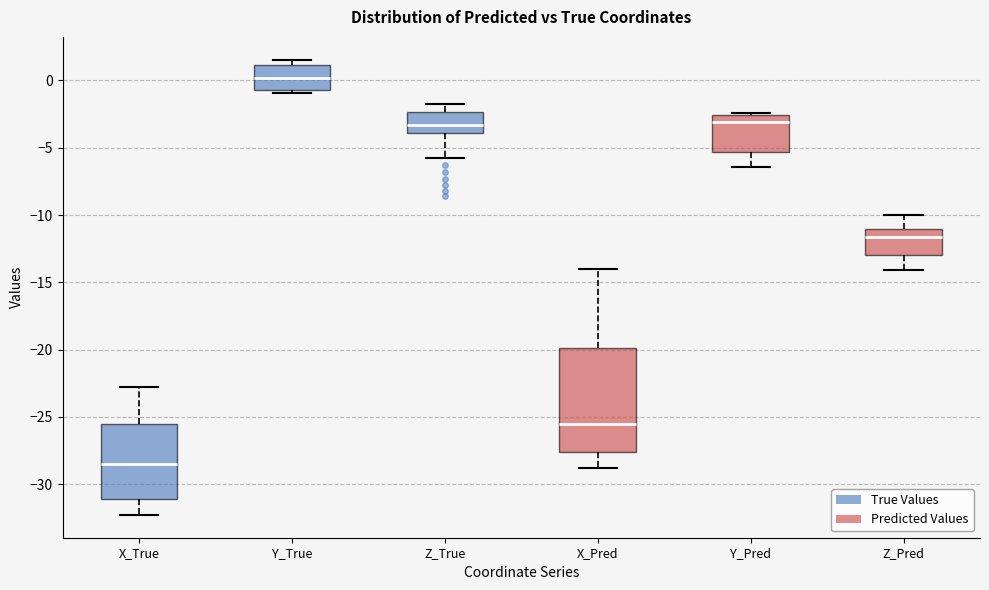

Reading left to right, transcribe this box plot: for each box, give where its median line is, the range the box spans, and where its two whiskers end, as read against the y-axis. The values are not printed on the chart, so give them approximately, as read against the axis.

X_True: median -28.5, box -31.0 to -25.5, whiskers -32.5 to -23.0
Y_True: median 0.0, box -0.5 to 1.0, whiskers -1.0 to 1.5
Z_True: median -3.5, box -4.0 to -2.5, whiskers -5.5 to -2.0
X_Pred: median -25.5, box -27.5 to -20.0, whiskers -29.0 to -14.0
Y_Pred: median -3.0, box -5.5 to -2.5, whiskers -6.5 to -2.5 (just above the box's upper edge)
Z_Pred: median -11.5, box -13.0 to -11.0, whiskers -14.0 to -10.0